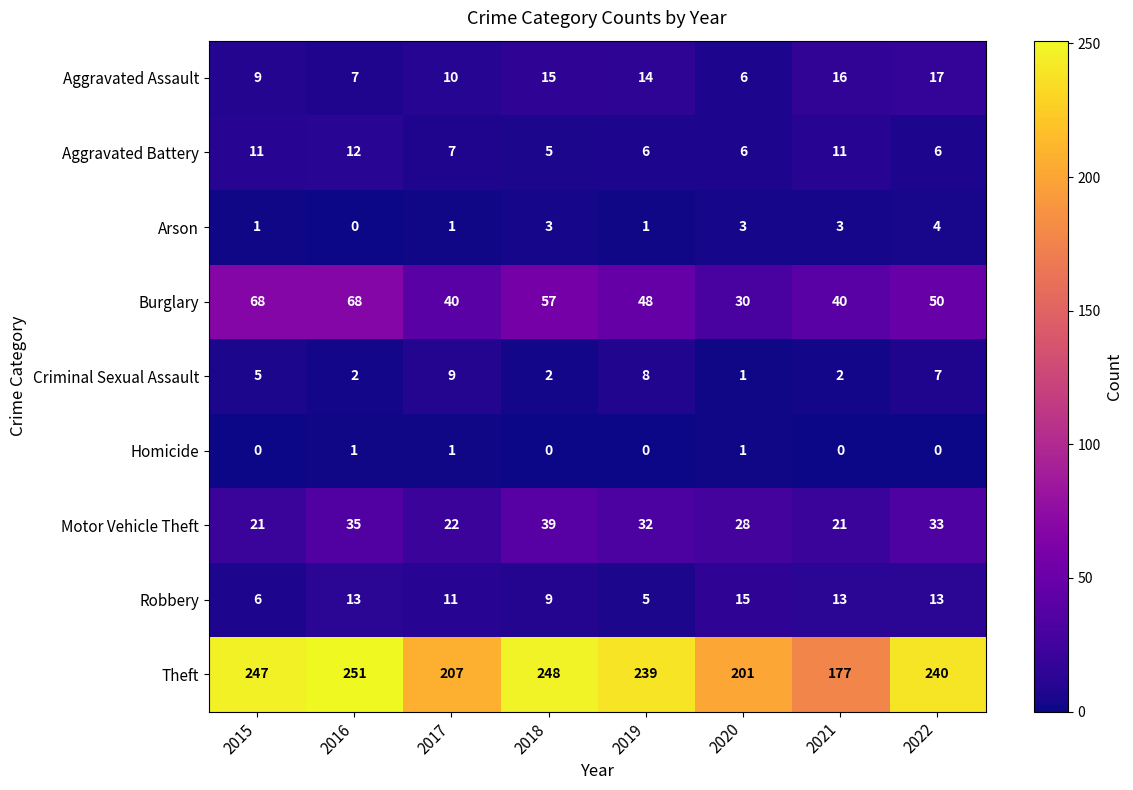

The value of Burglary at 2017 is 71. True or false?

False